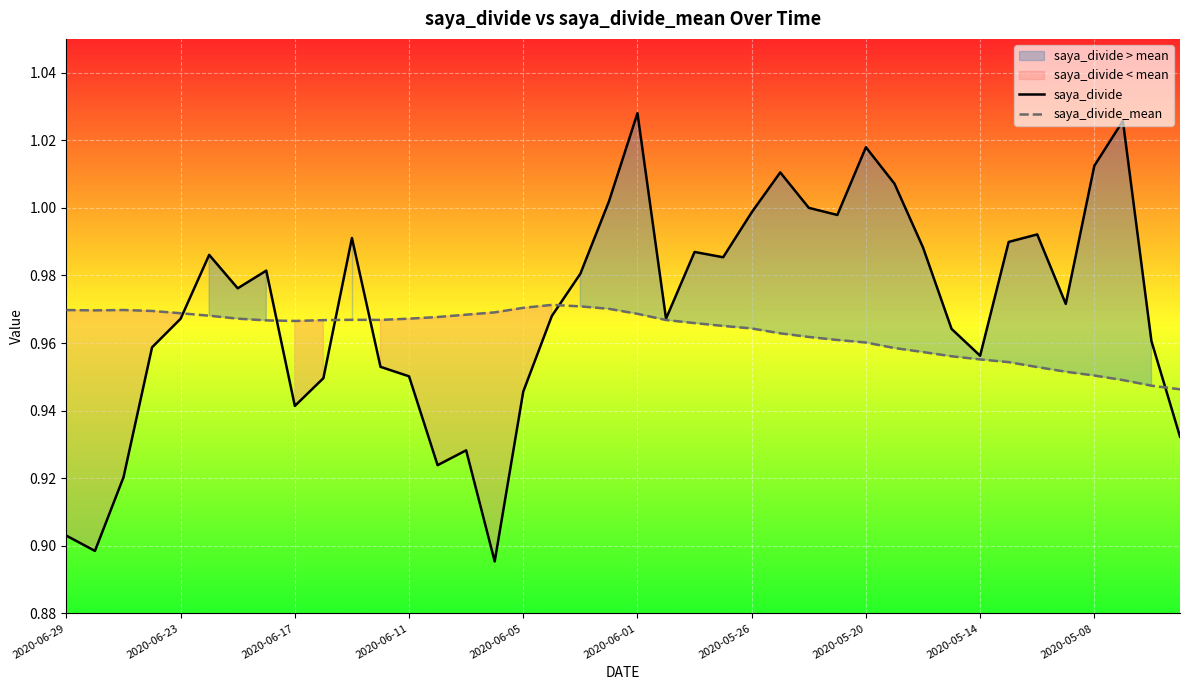

How many intersections are there between saya_divide and saya_divide_mean?

6